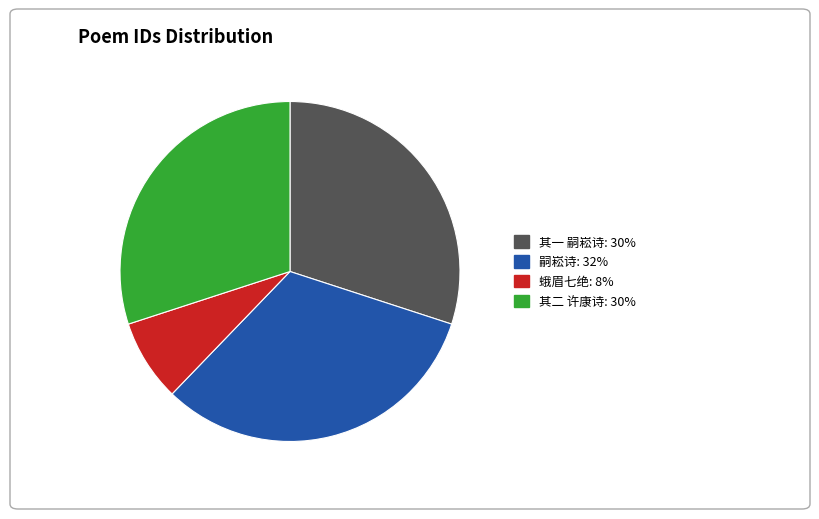

Does any single category account for the majority?

No